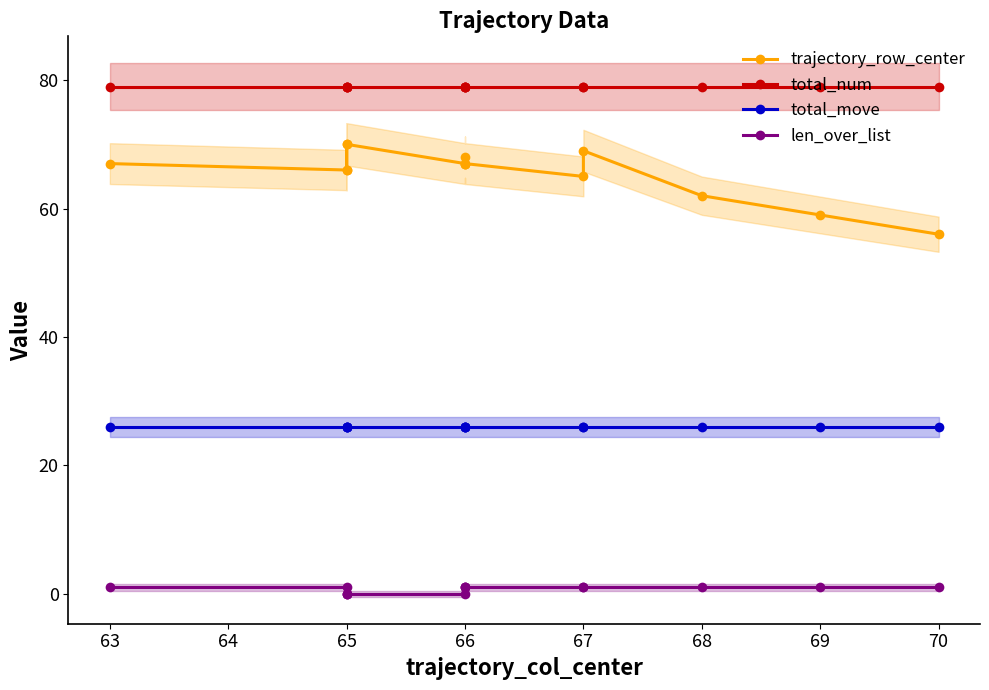

Reading left to right, extract all data points from this chart.

trajectory_row_center: 67	66	70	66	70	67	68	67	67	65	69	62	59	56
total_num: 79	79	79	79	79	79	79	79	79	79	79	79	79	79
total_move: 26	26	26	26	26	26	26	26	26	26	26	26	26	26
len_over_list: 1	1	0	0	0	0	1	1	1	1	1	1	1	1